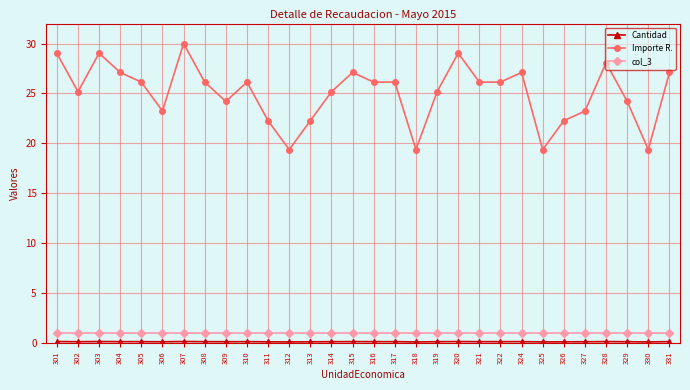

Does the chart have visible grid lines?

Yes